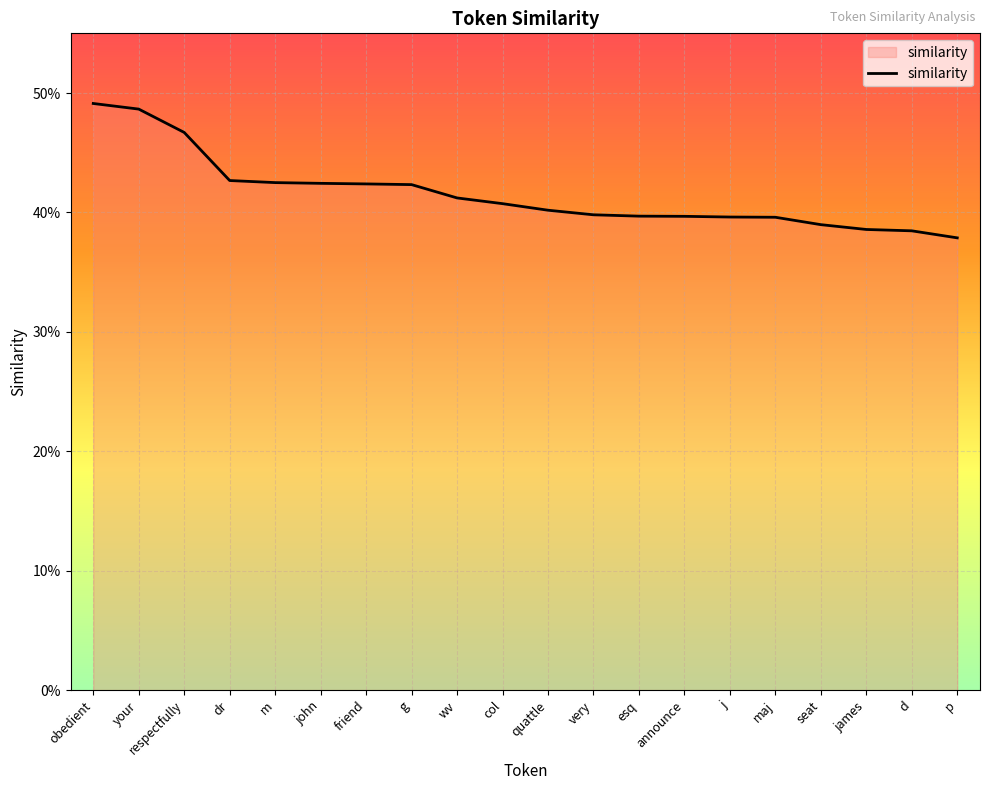

What is the label of the 1st point from the left?

obedient